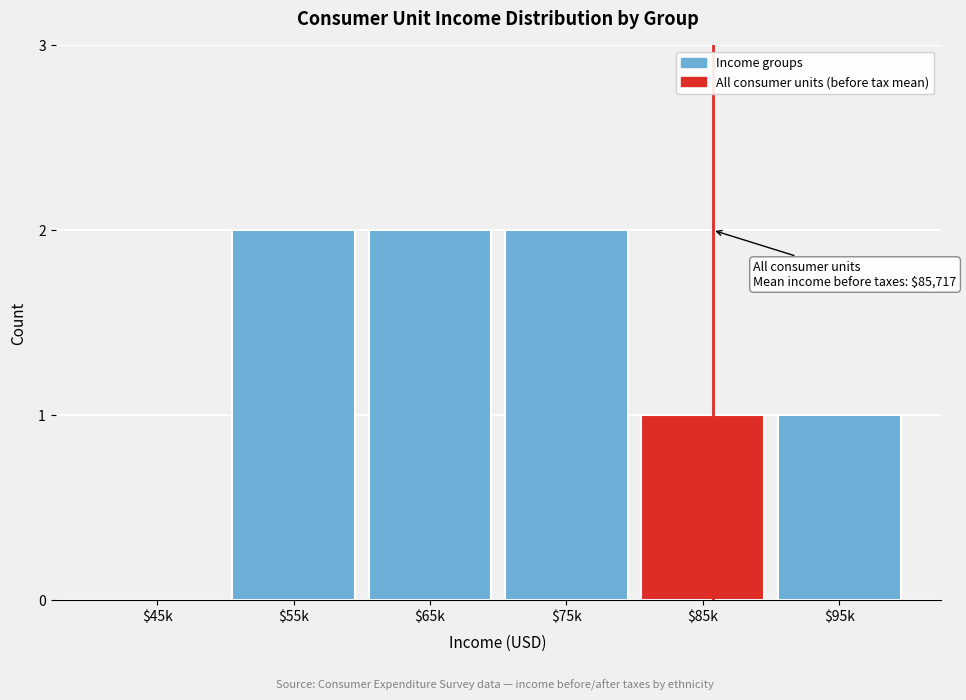

What is the sum of all values?

8